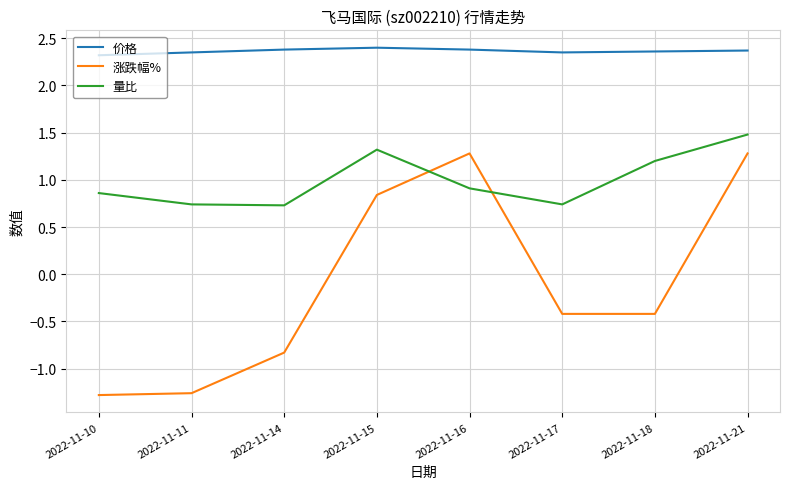

True or false: 价格 and 涨跌幅% cross at least once.

False